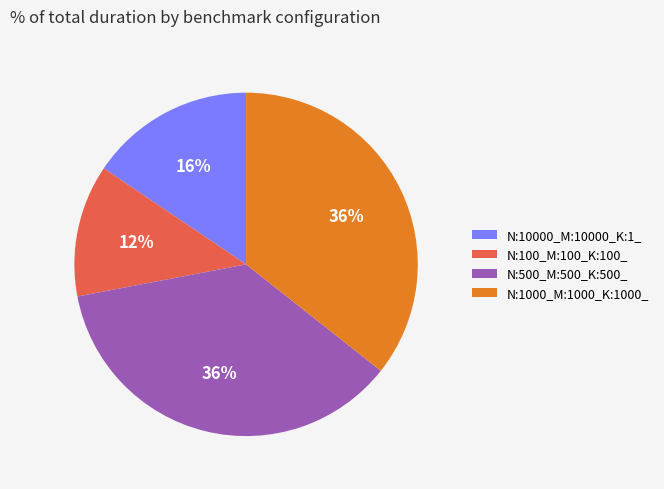

To the nearest percent, what is the combined percentage of N:10000_M:10000_K:1_ and N:100_M:100_K:100_?

28%